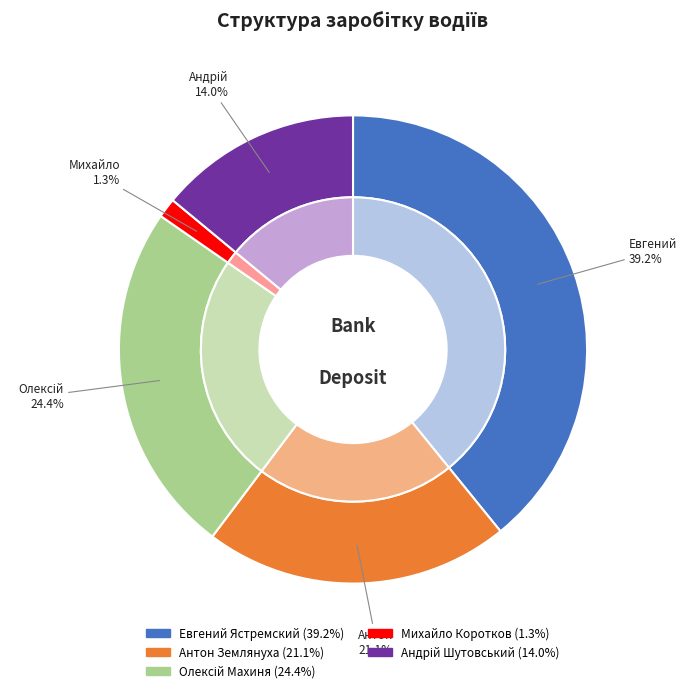

Which slice is the largest?

Евгений Ястремский